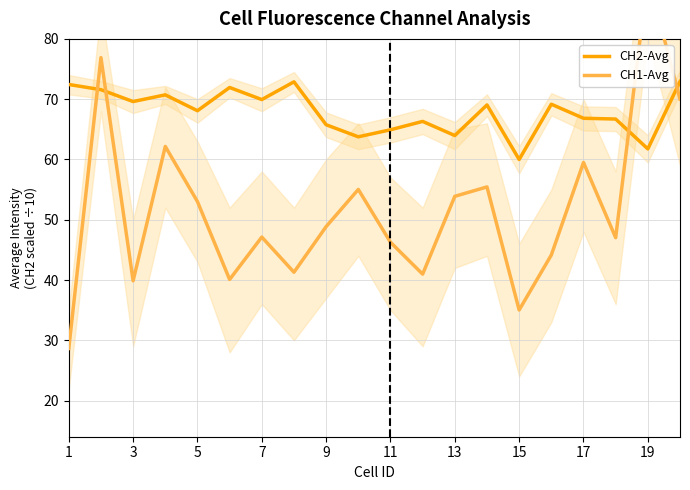

How many interior local valleys does the CH1-Avg series have?

6